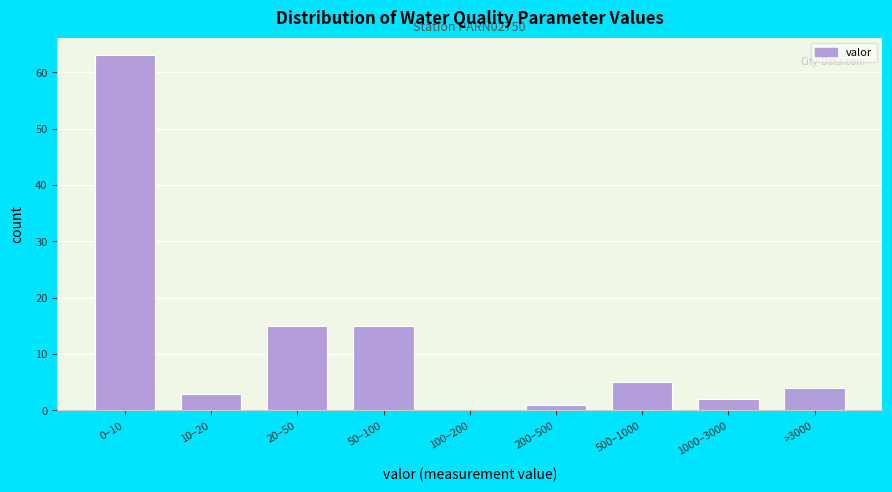

Reading left to right, list all the values displayed in this chart.

0–10=63	10–20=3	20–50=15	50–100=15	100–200=0	200–500=1	500–1000=5	1000–3000=2	>3000=4